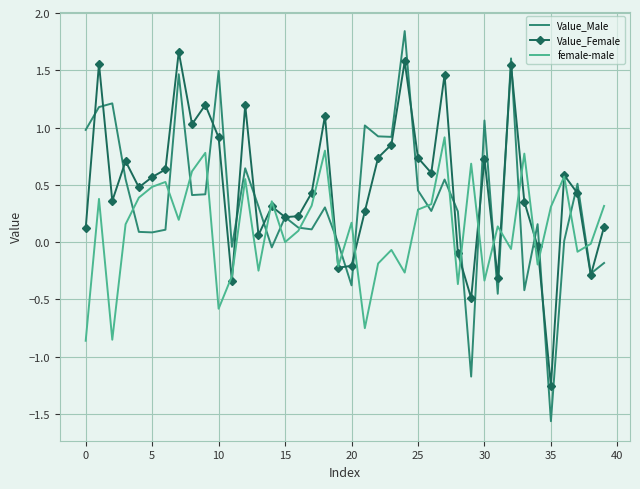

Which series has the widest spread of values?

Value_Male